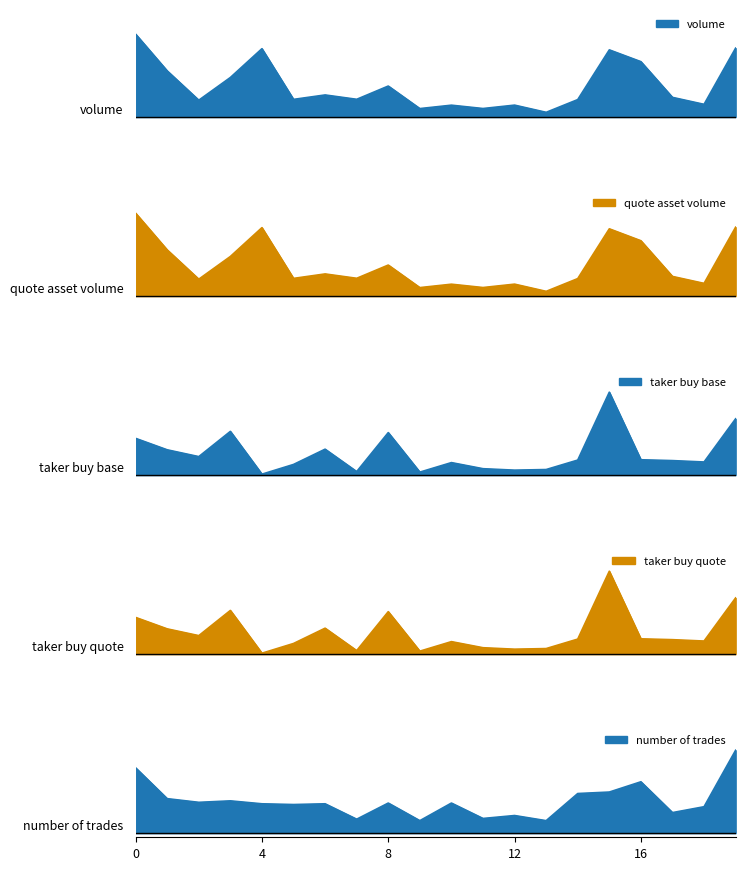

What is the maximum value shown in the chart?

1.0